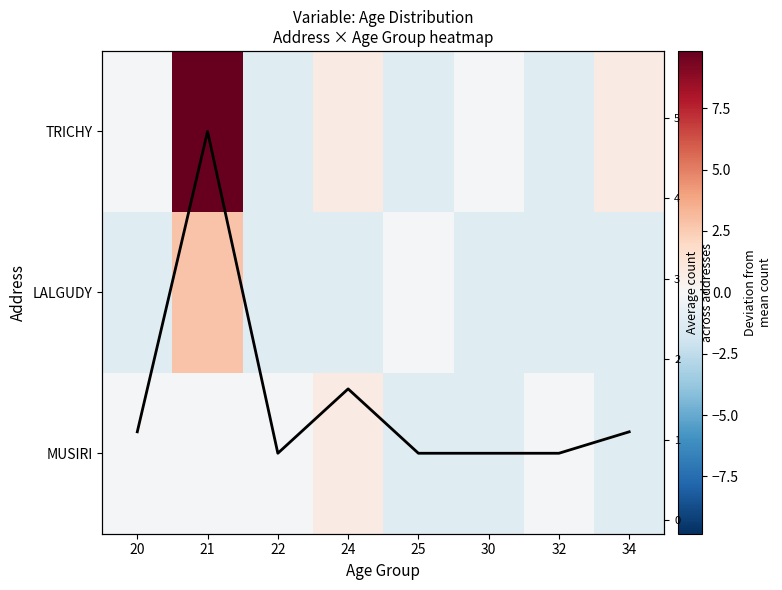

At which category is the sum across all series the highest?

21